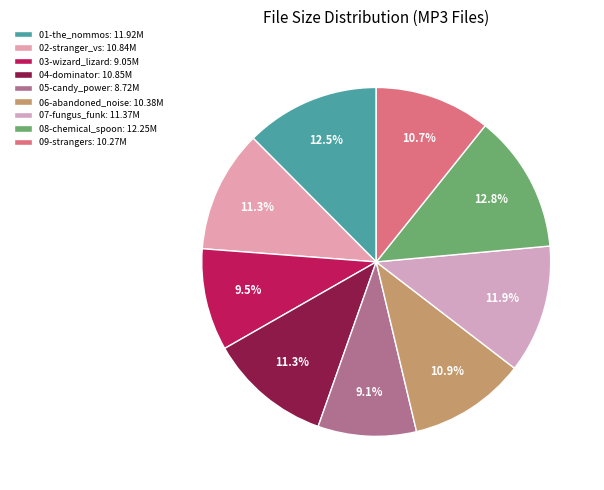

Which slice is the smallest?

05-candy_power